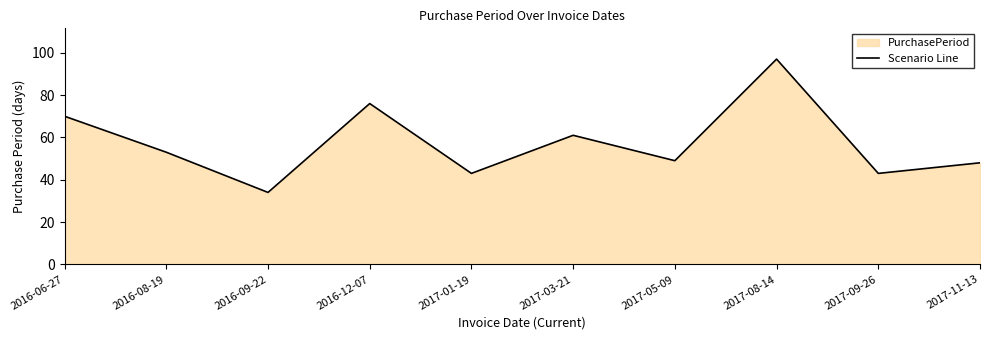

What is the sum of all values?

574